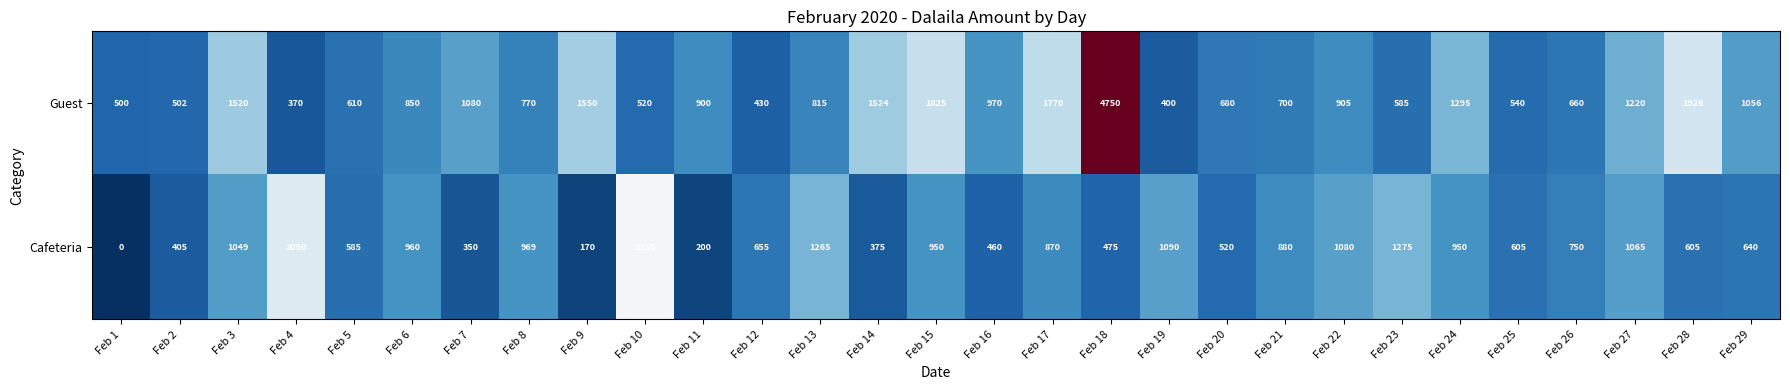

At which category is the sum across all series the highest?

Feb 18